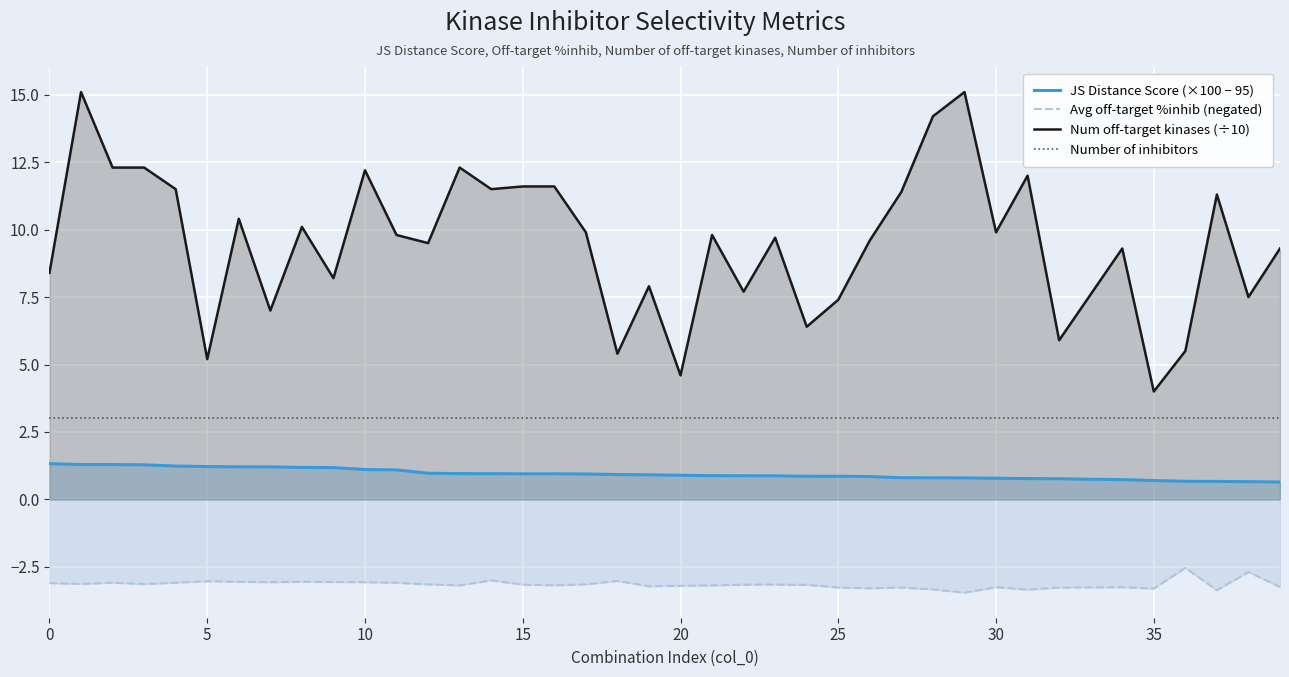

True or false: Num off-target kinases (÷10) has a value of 2.5 at 5.

False